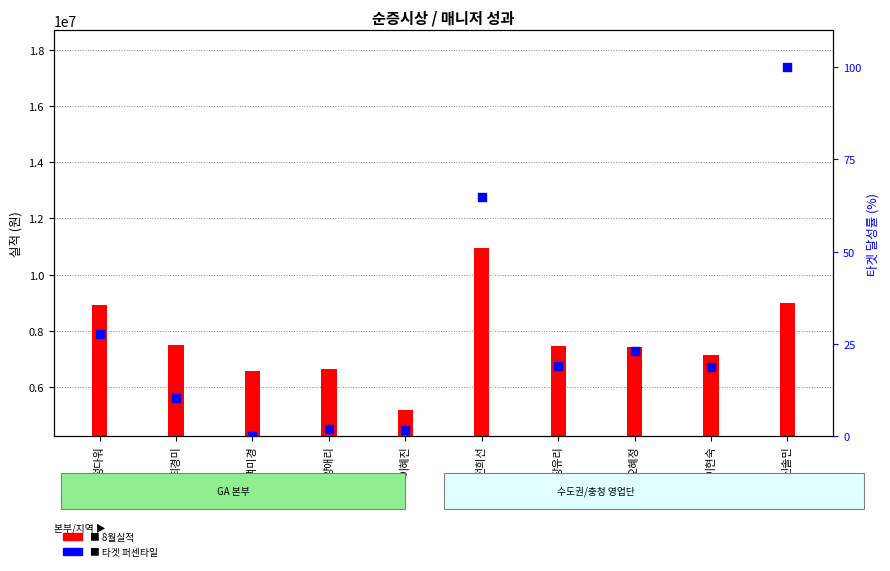

Approximately how many times larger is the value at 신솔민 compared to 이현숙?

5.3